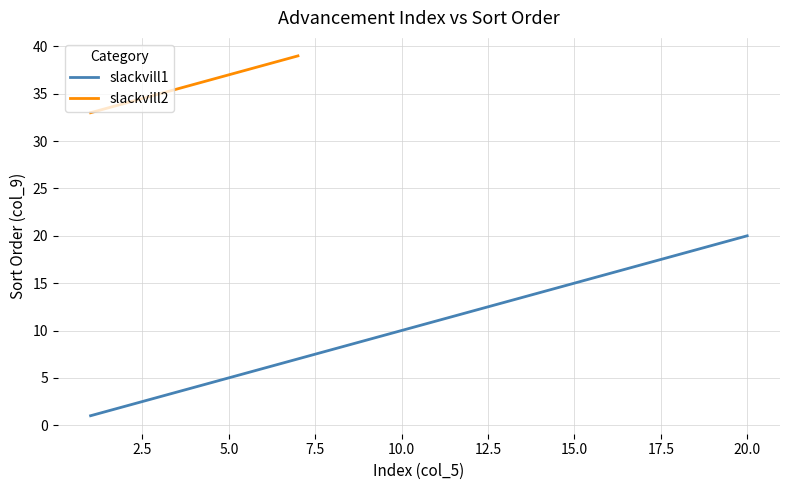

Where is the data nearest to the value 10?

10